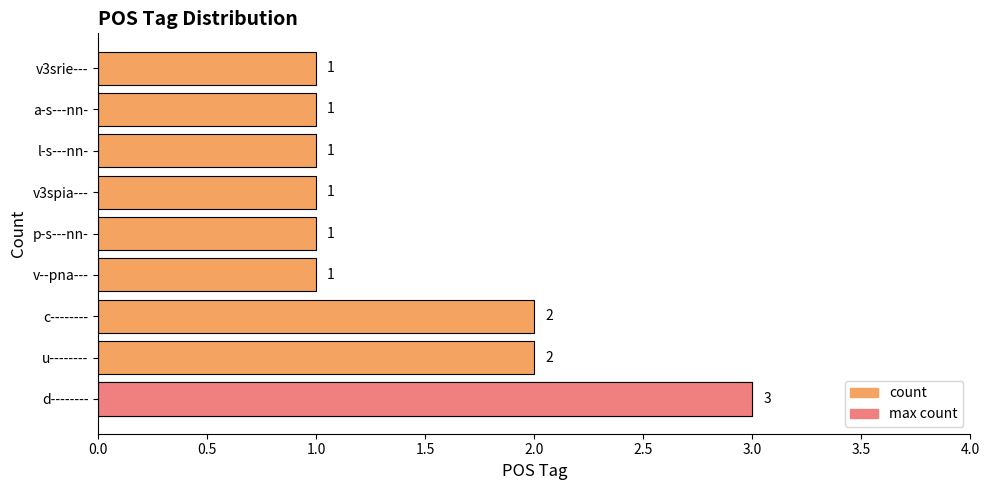

What is the average value?

1